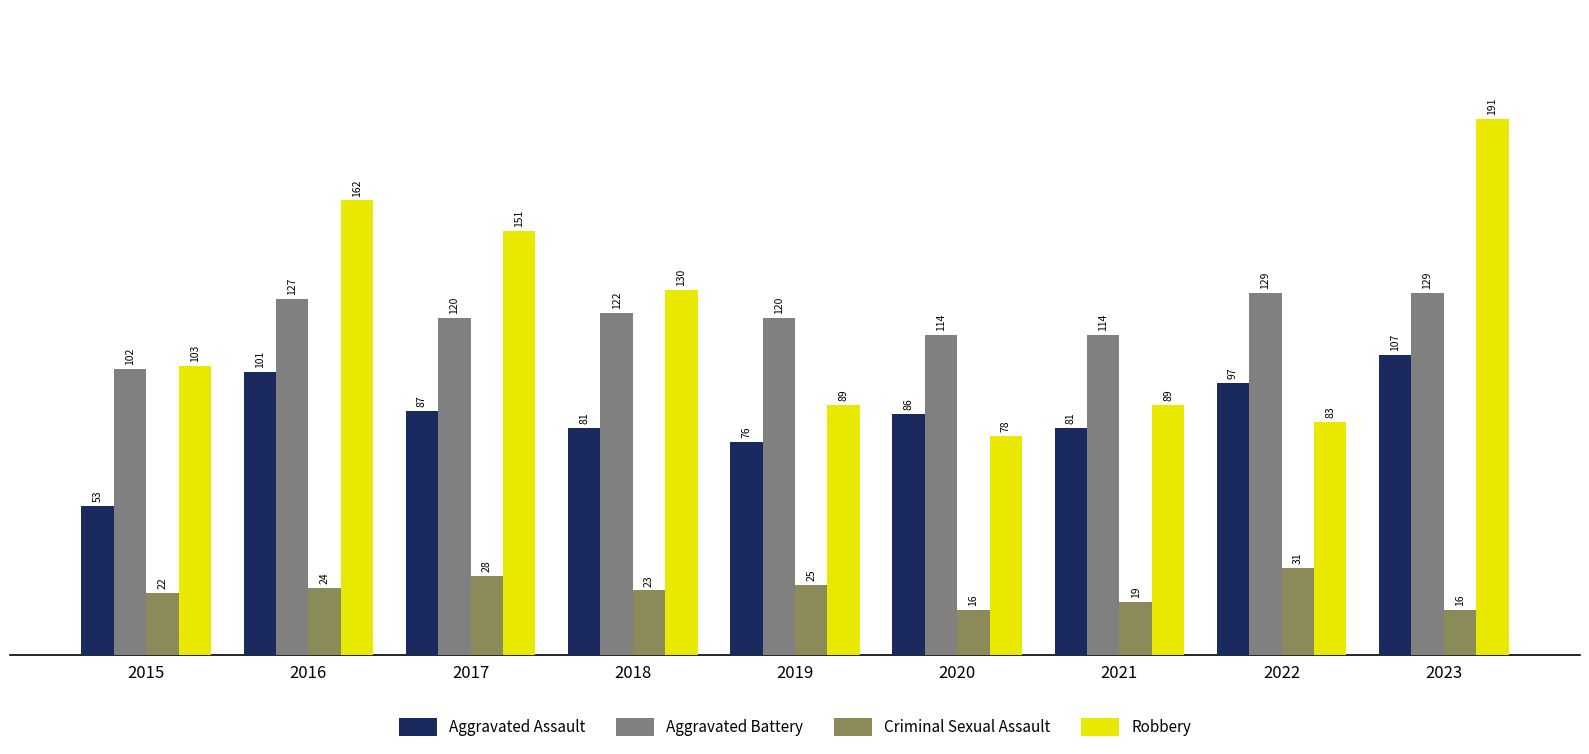

What is the value of the Aggravated Assault bar at the 6th from the left?

86